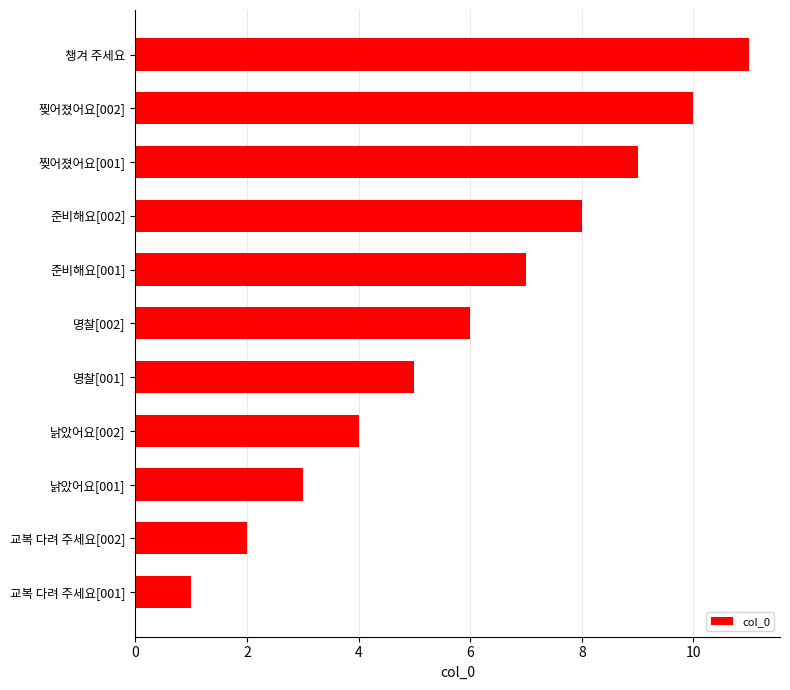

What is the average value?

6